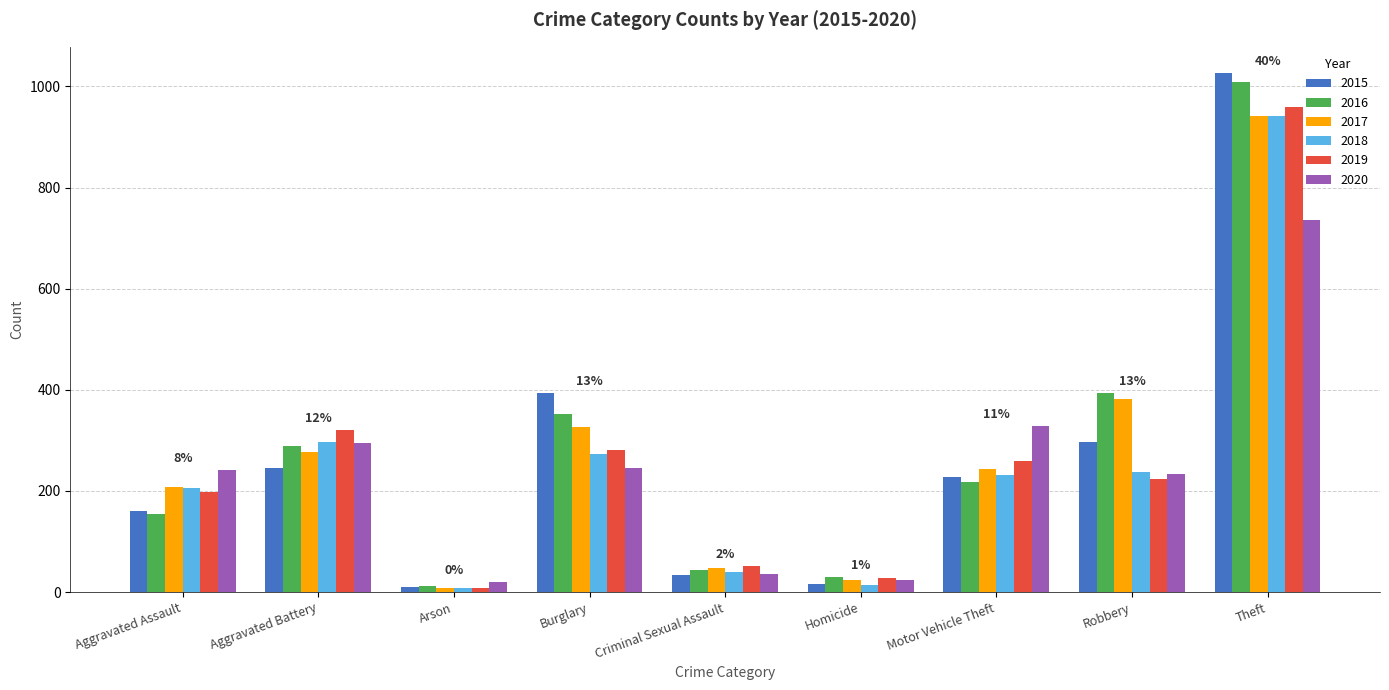

What is the spread (max minus min) of values at Theft?

291